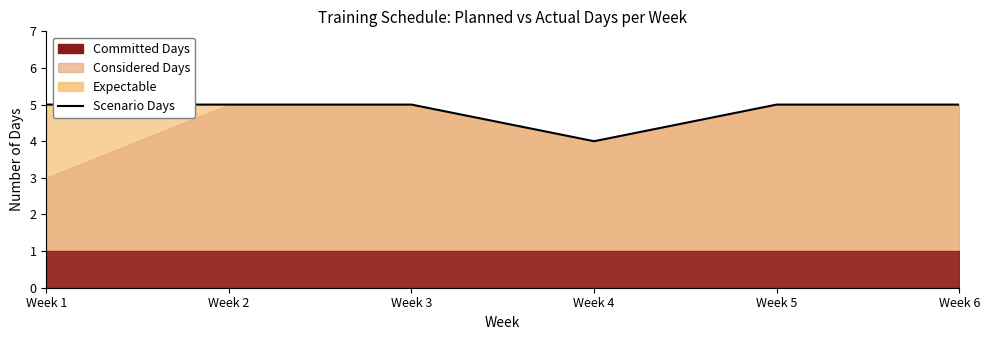

How many data points does each series have?

6